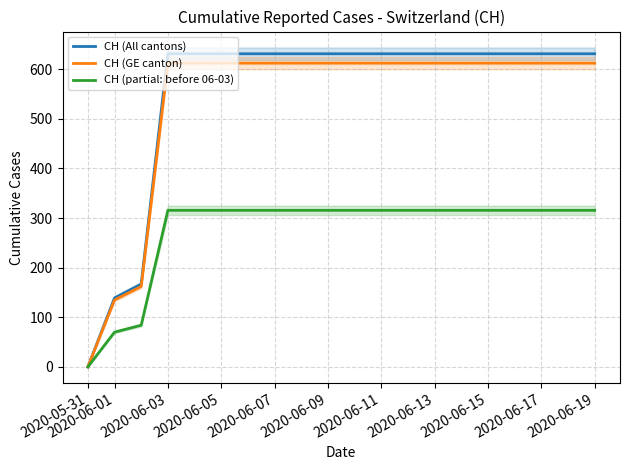

Does the chart have visible grid lines?

Yes